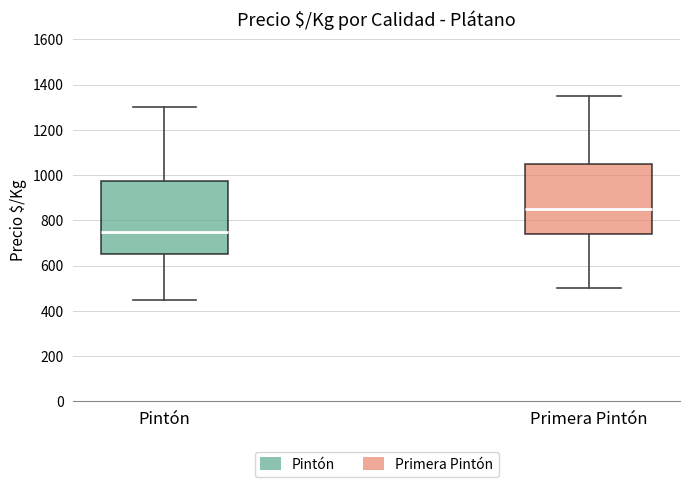

Which box has the lowest median line?

Pintón